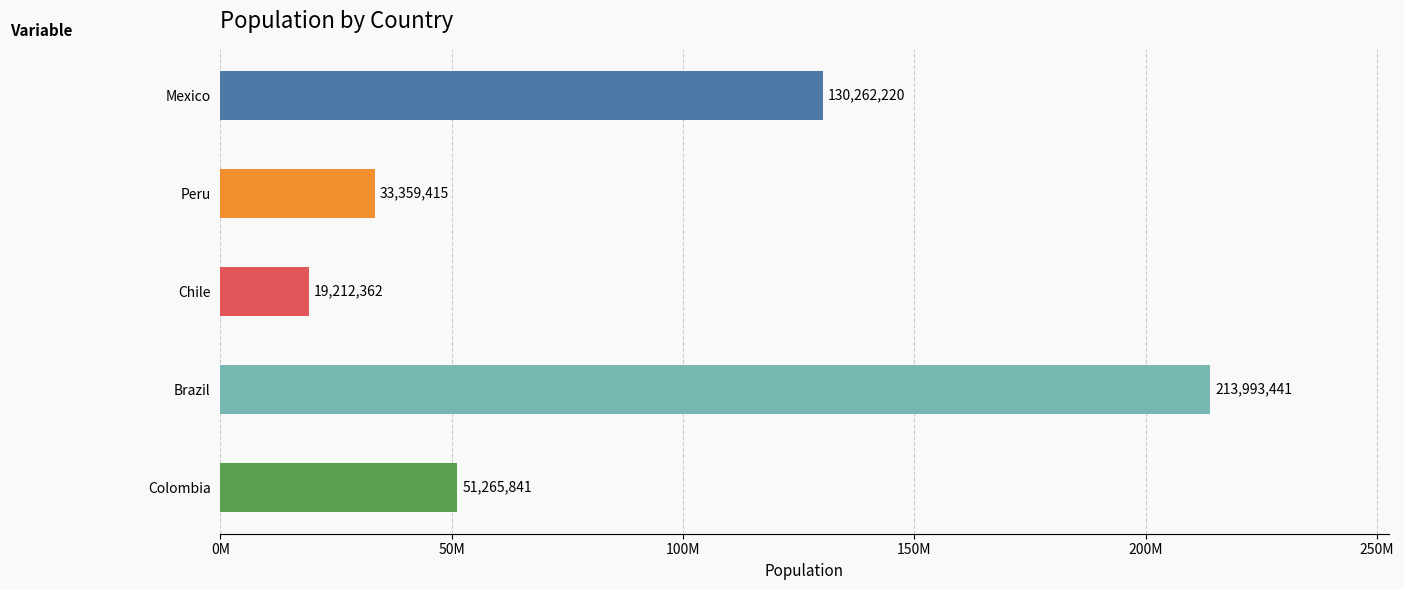

How many categories are shown in the chart?

5